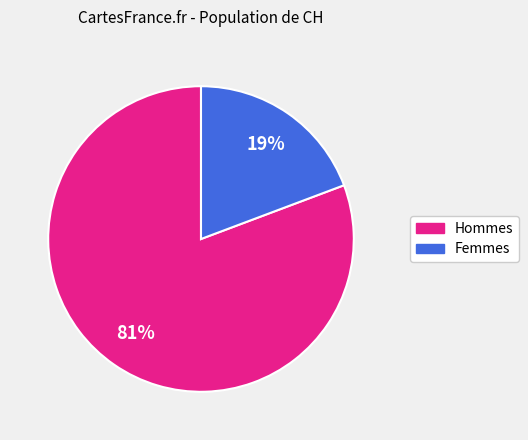

To the nearest percent, what is the average slice percentage?

50%